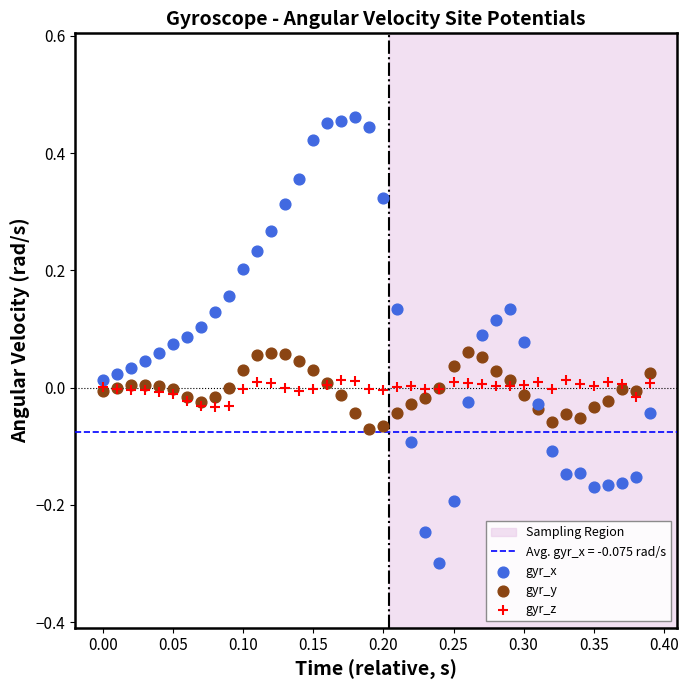

Which series contains the lowest Y value?

gyr_x